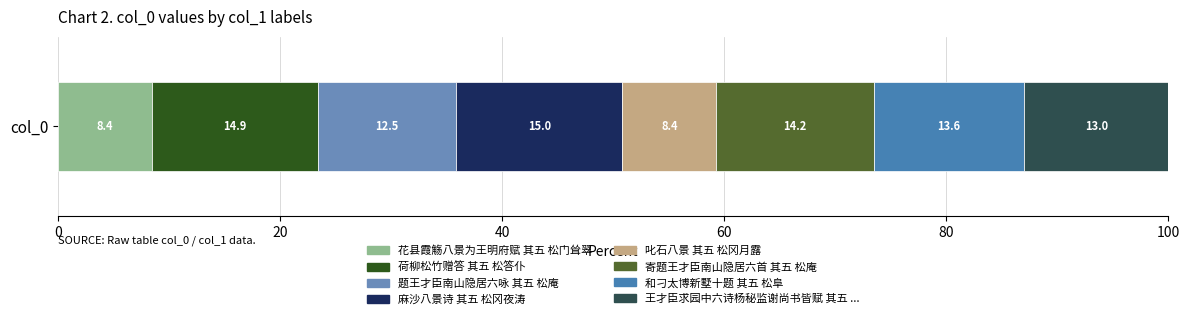

Is it true that the value at 寄题王才臣南山隐居六首 其五 松庵 is 636258?

False